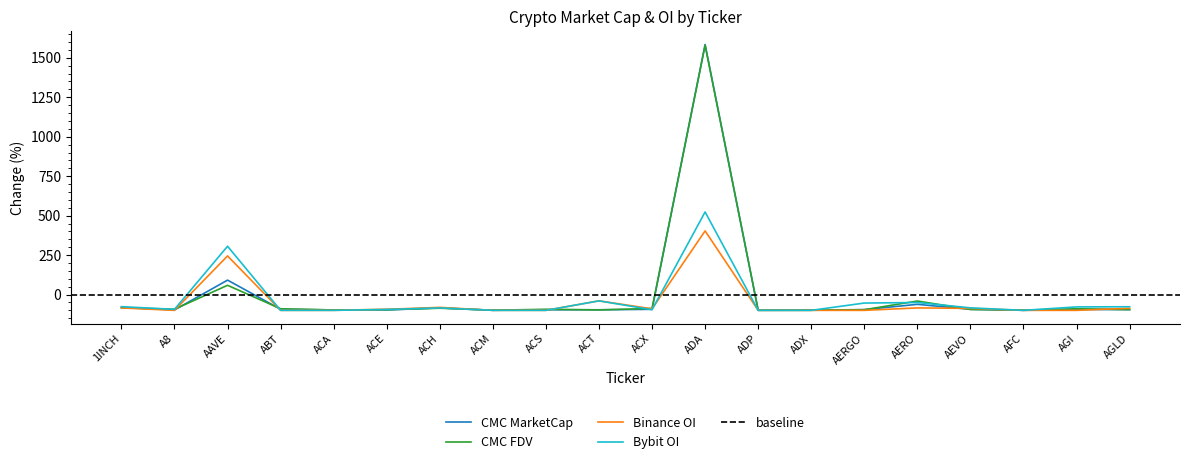

The Bybit_OI series shows -52.9 at ACX. True or false?

False